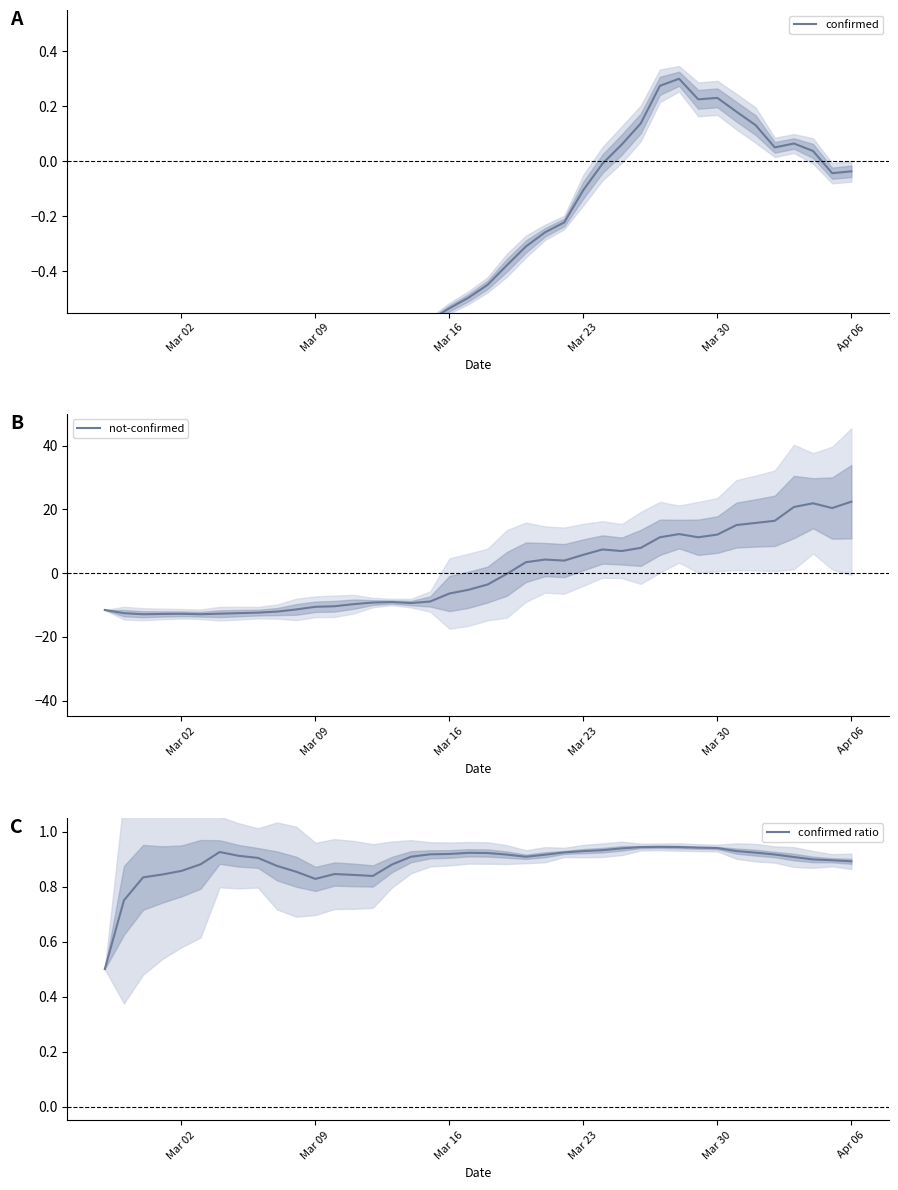

How many positive values does the not-confirmed series have?

18